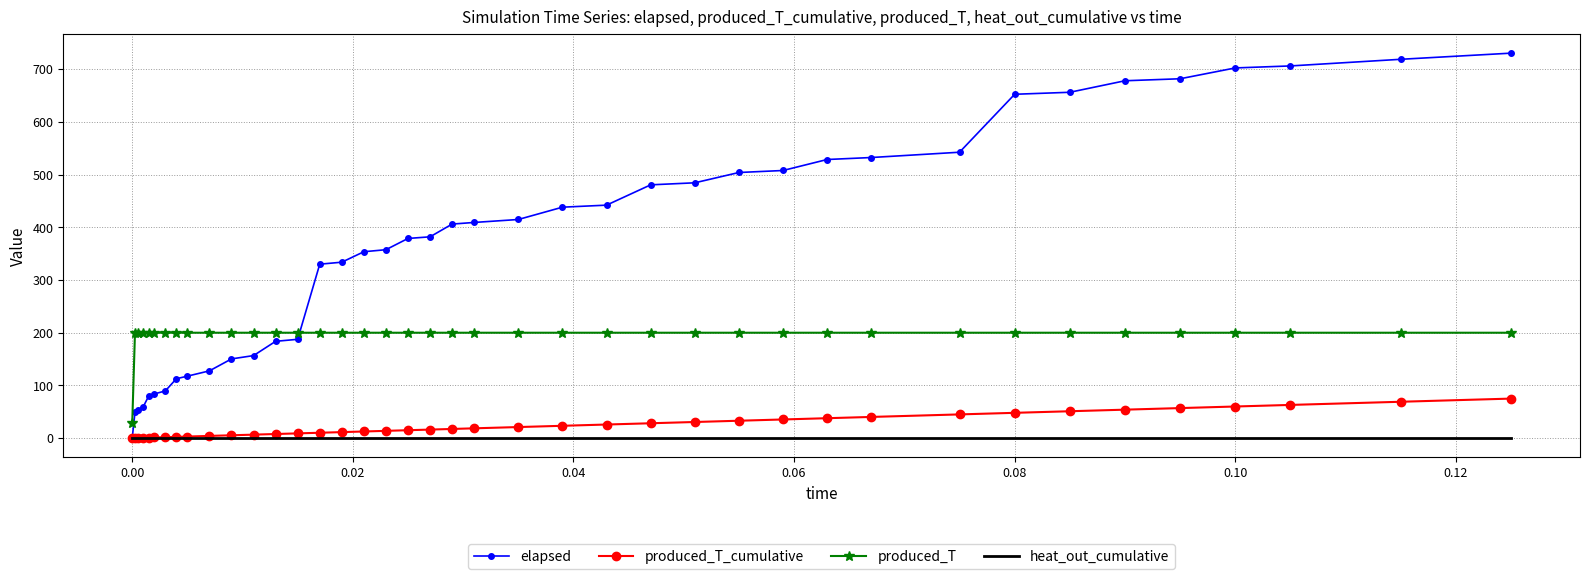

After their last crossing, which series has the higher values: produced_T or elapsed?

elapsed